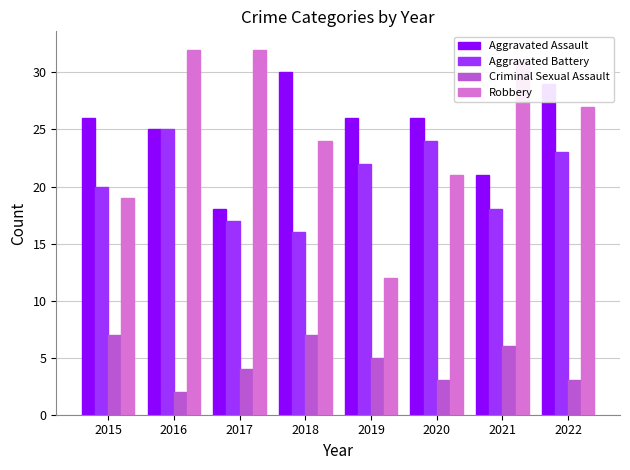

Which series has the widest spread of values?

Robbery